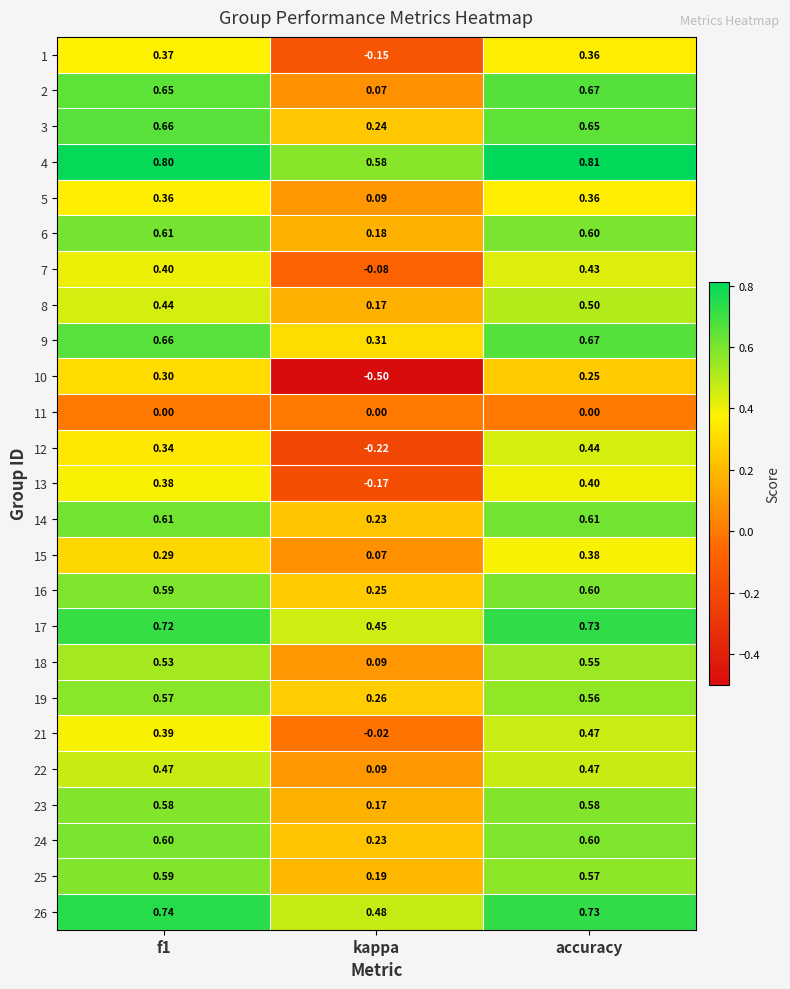

What is the difference between the highest and lowest values at f1?

0.8